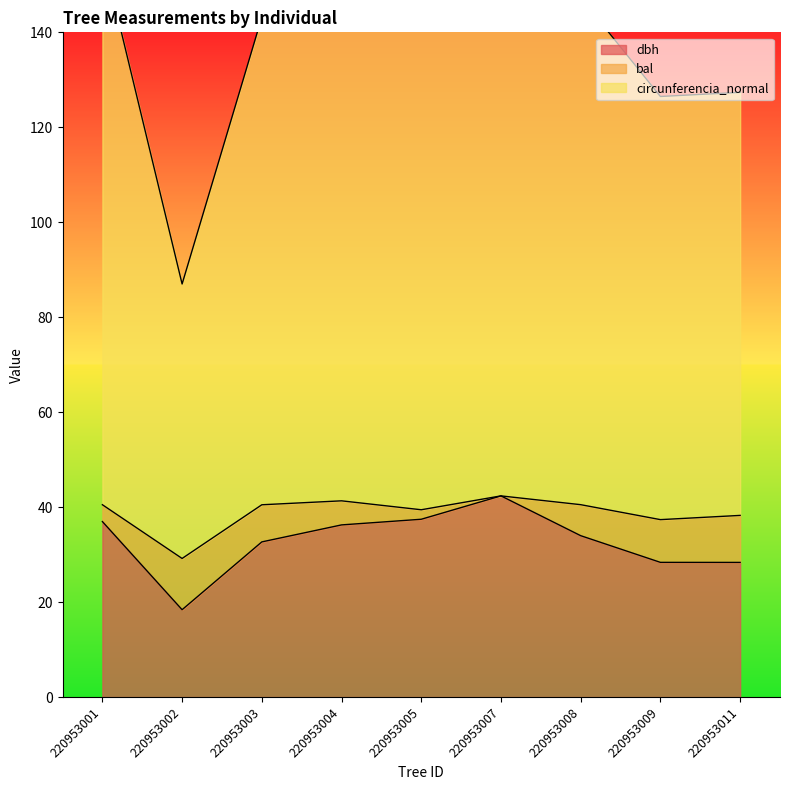

How many values in the dbh series are below 33?

4